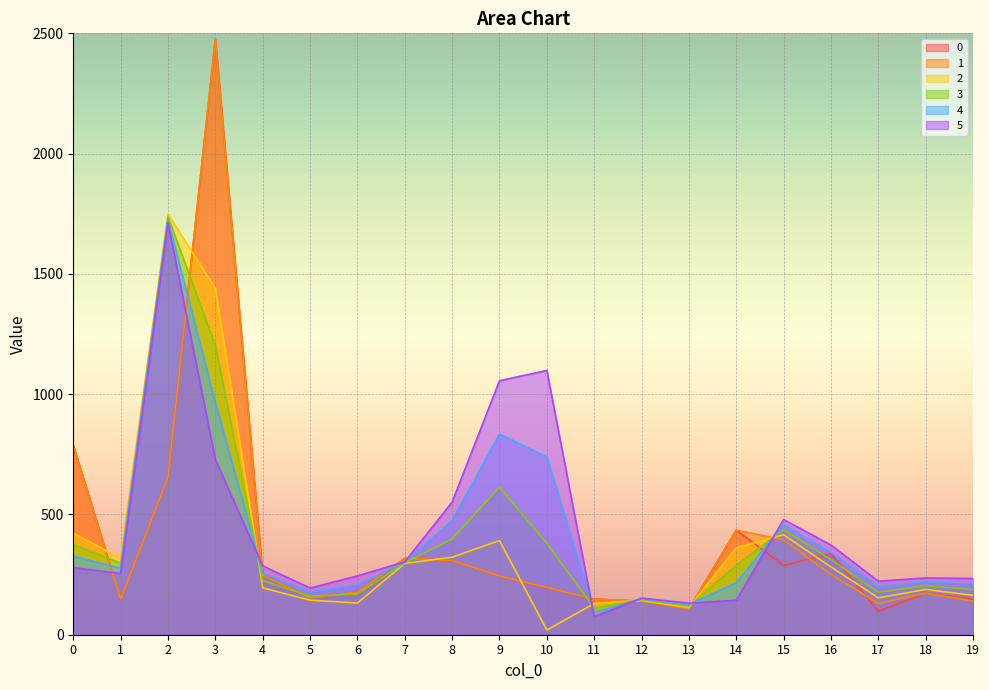

The value of 1 at 4 is 434.4. True or false?

False